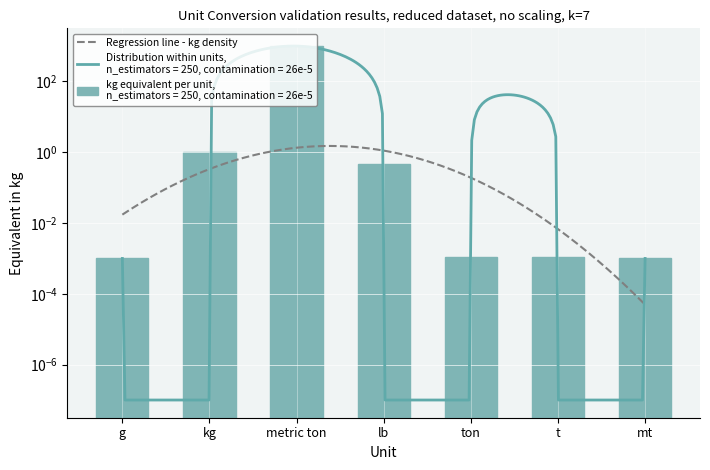

Is it true that the value at metric ton is 1613.1?

False